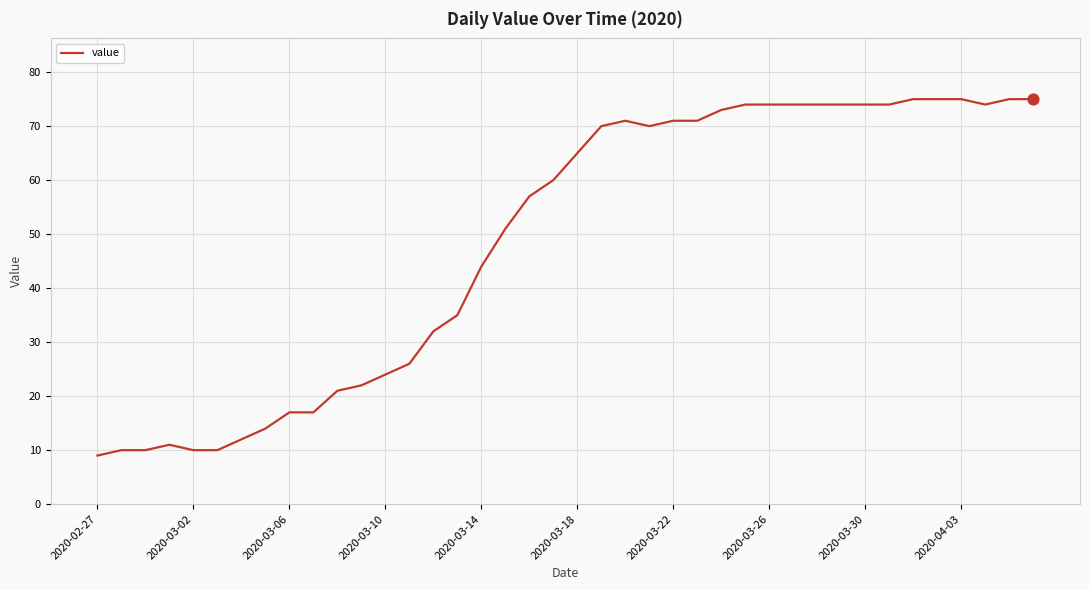

What is the difference between the maximum and minimum values?

66